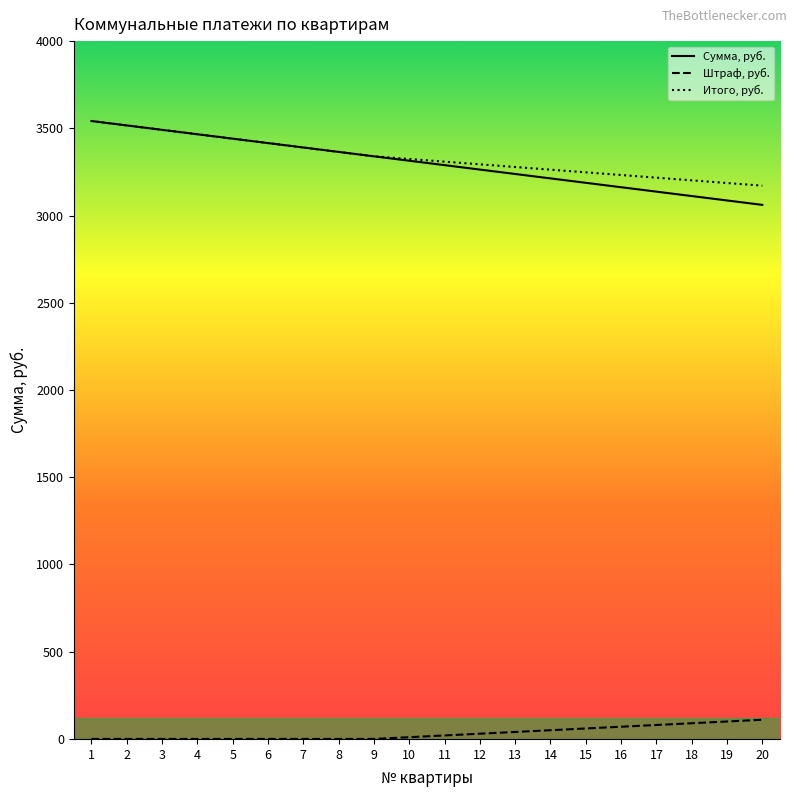

What are all the series names shown in the legend?

Сумма, руб., Штраф, руб., Итого, руб.